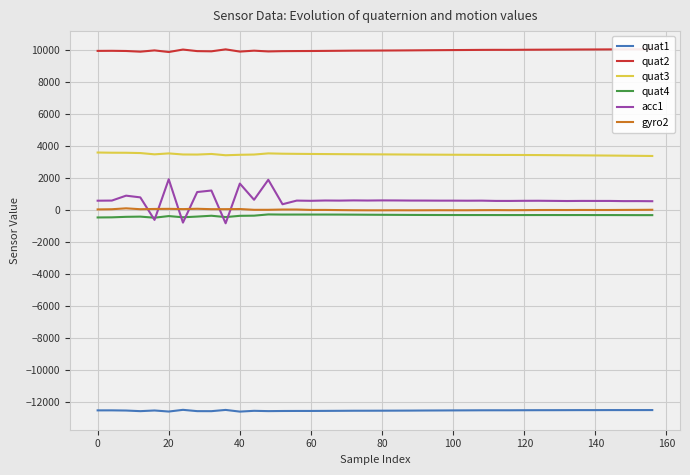

True or false: acc1 and quat3 intersect in this chart.

False